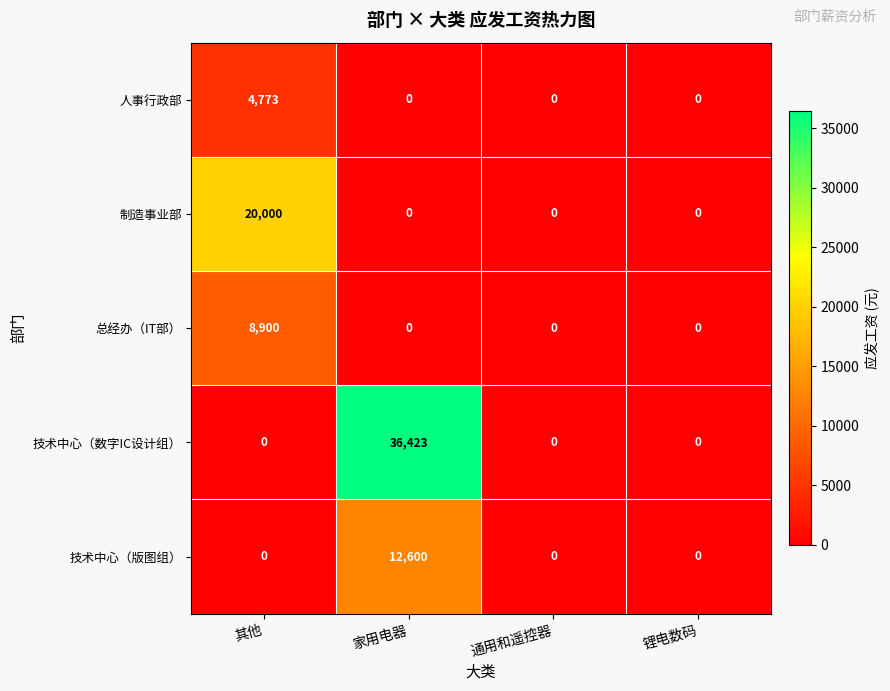

Which series changed the most between 家用电器 and 锂电数码?

技术中心（数字IC设计组）